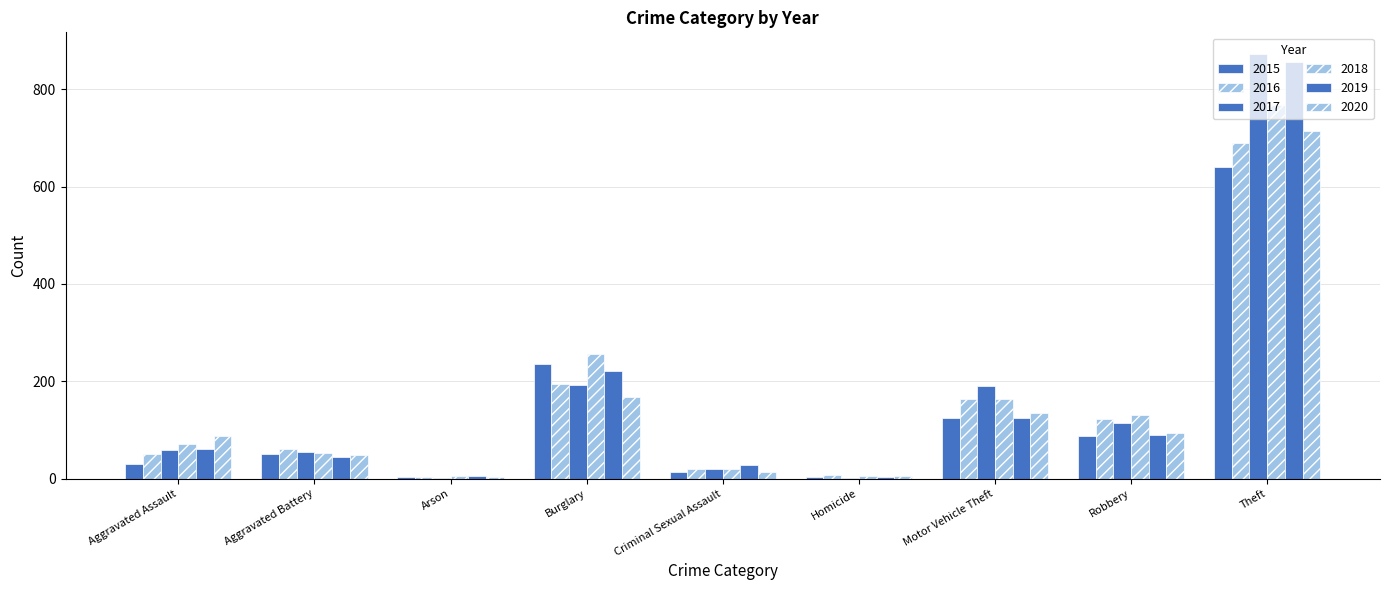

Reading left to right, transcribe all the data shown in this chart.

2015: Aggravated Assault=31	Aggravated Battery=50	Arson=3	Burglary=236	Criminal Sexual Assault=13	Homicide=4	Motor Vehicle Theft=125	Robbery=87	Theft=641
2016: Aggravated Assault=50	Aggravated Battery=60	Arson=3	Burglary=194	Criminal Sexual Assault=19	Homicide=8	Motor Vehicle Theft=163	Robbery=123	Theft=689
2017: Aggravated Assault=59	Aggravated Battery=54	Arson=1	Burglary=192	Criminal Sexual Assault=19	Homicide=2	Motor Vehicle Theft=191	Robbery=115	Theft=873
2018: Aggravated Assault=72	Aggravated Battery=52	Arson=6	Burglary=257	Criminal Sexual Assault=19	Homicide=5	Motor Vehicle Theft=164	Robbery=130	Theft=767
2019: Aggravated Assault=61	Aggravated Battery=45	Arson=5	Burglary=221	Criminal Sexual Assault=29	Homicide=3	Motor Vehicle Theft=125	Robbery=89	Theft=855
2020: Aggravated Assault=88	Aggravated Battery=48	Arson=4	Burglary=167	Criminal Sexual Assault=13	Homicide=6	Motor Vehicle Theft=134	Robbery=94	Theft=714